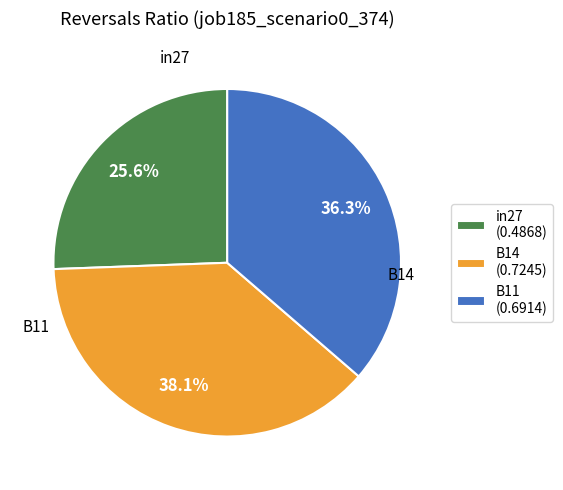

What is the largest slice in the pie chart?

B14